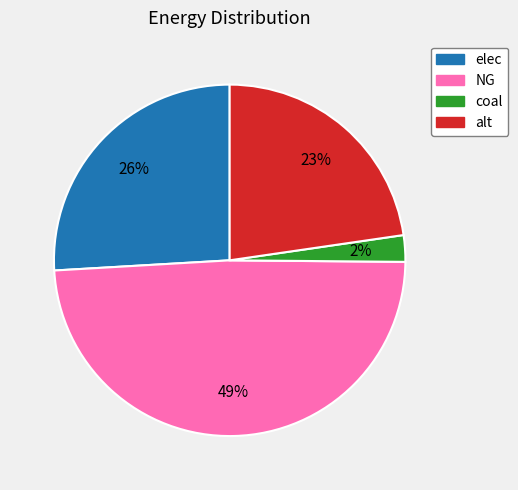

Approximately how many times larger is the value at coal compared to alt?

0.1